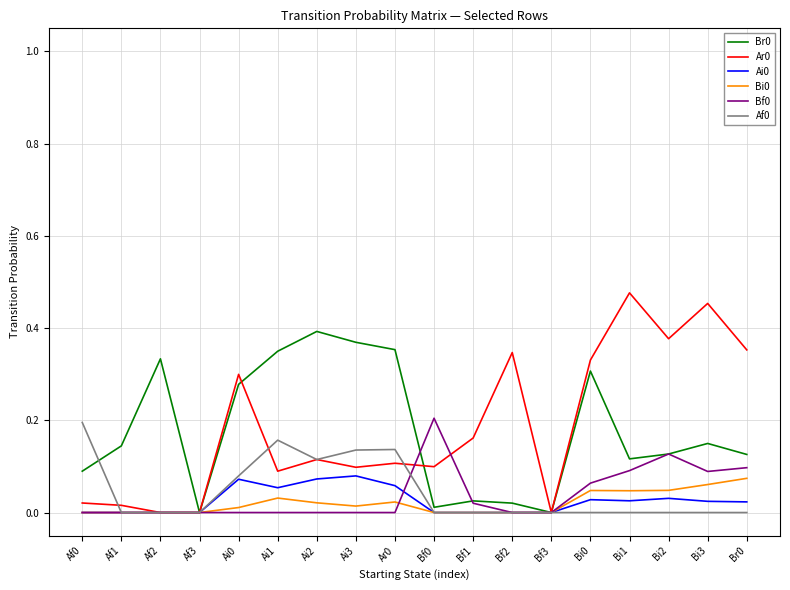

Is the value of Br0 at Bi3 greater than the value of Af0 at Br0?

Yes